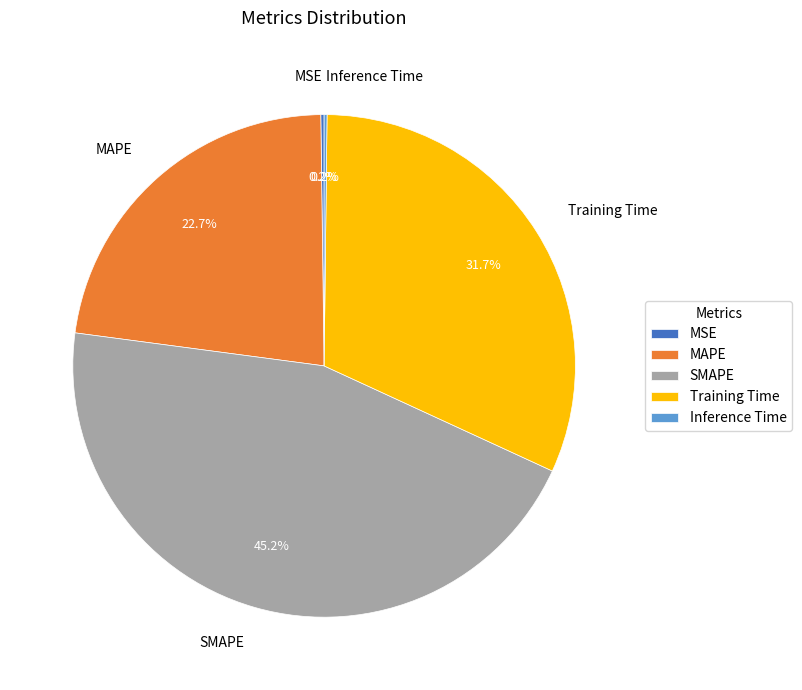

What is the largest slice in the pie chart?

SMAPE